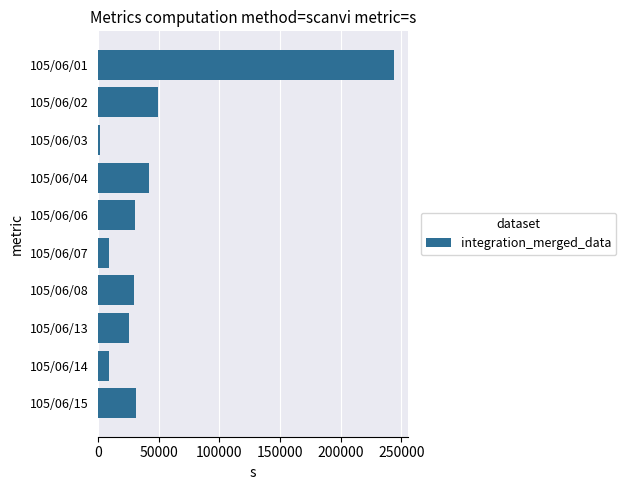

What is the difference between the maximum and minimum values?

242300